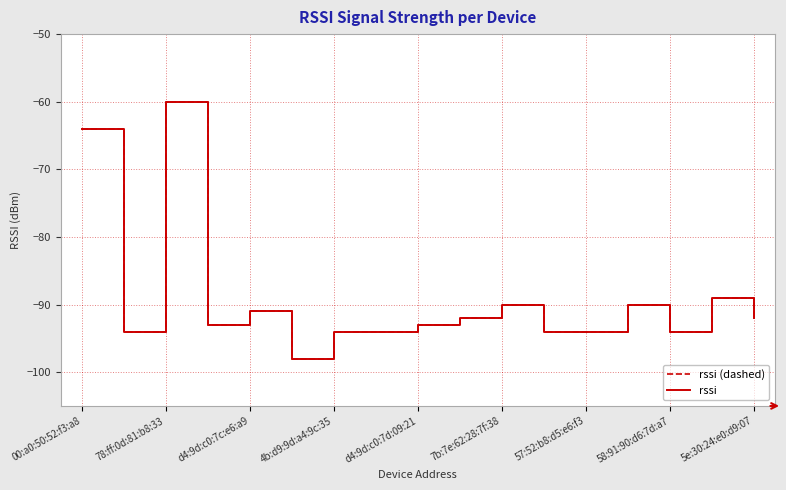

What is the value of the rssi (dashed) point at the 4th from the left?

-93